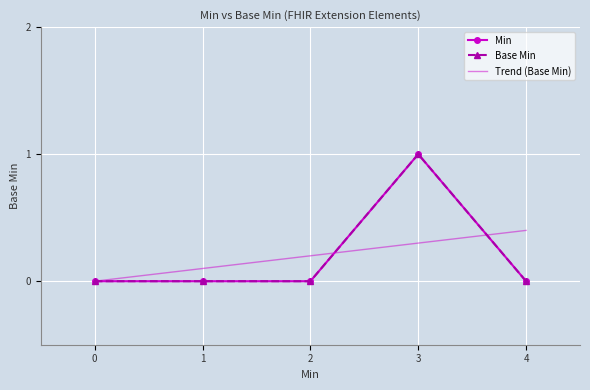

At how many categories does at least one series exceed 0?

5